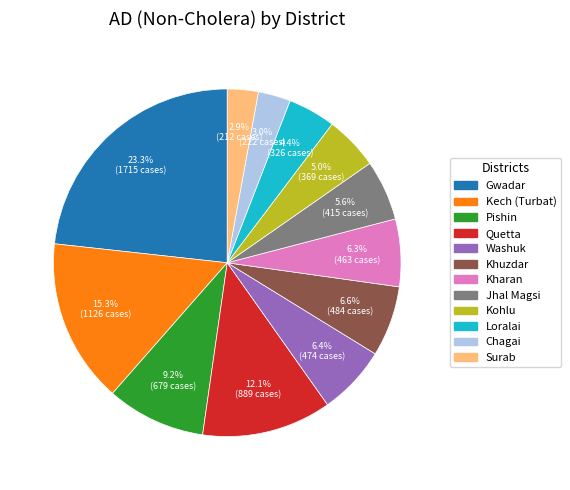

What percentage do Jhal Magsi and Khuzdar together represent?

12.2%